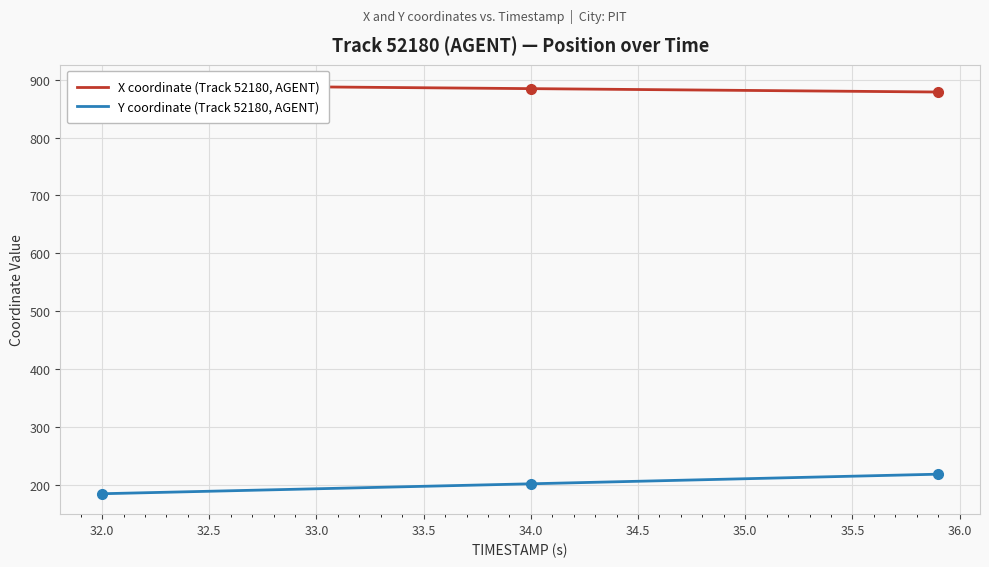

Is it true that Y coordinate (Track 52180, AGENT) equals 197.4 at 33.5?

True